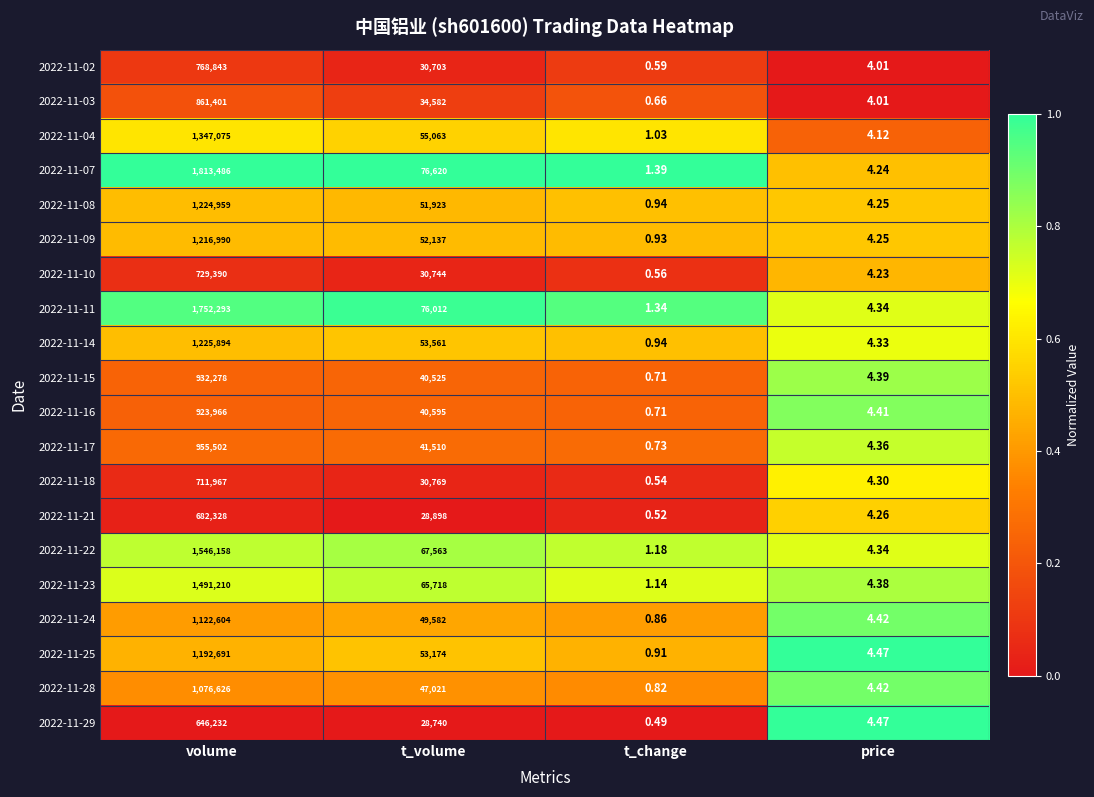

At which label does 2022-11-22 first exceed 67563?

volume